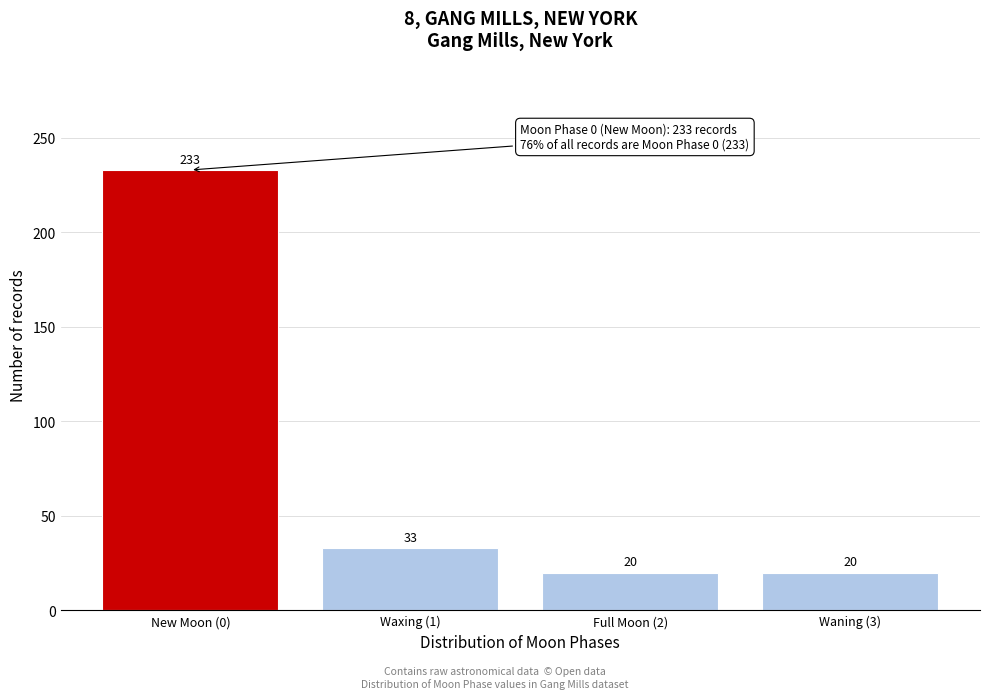

Reading left to right, list all the values displayed in this chart.

233	33	20	20